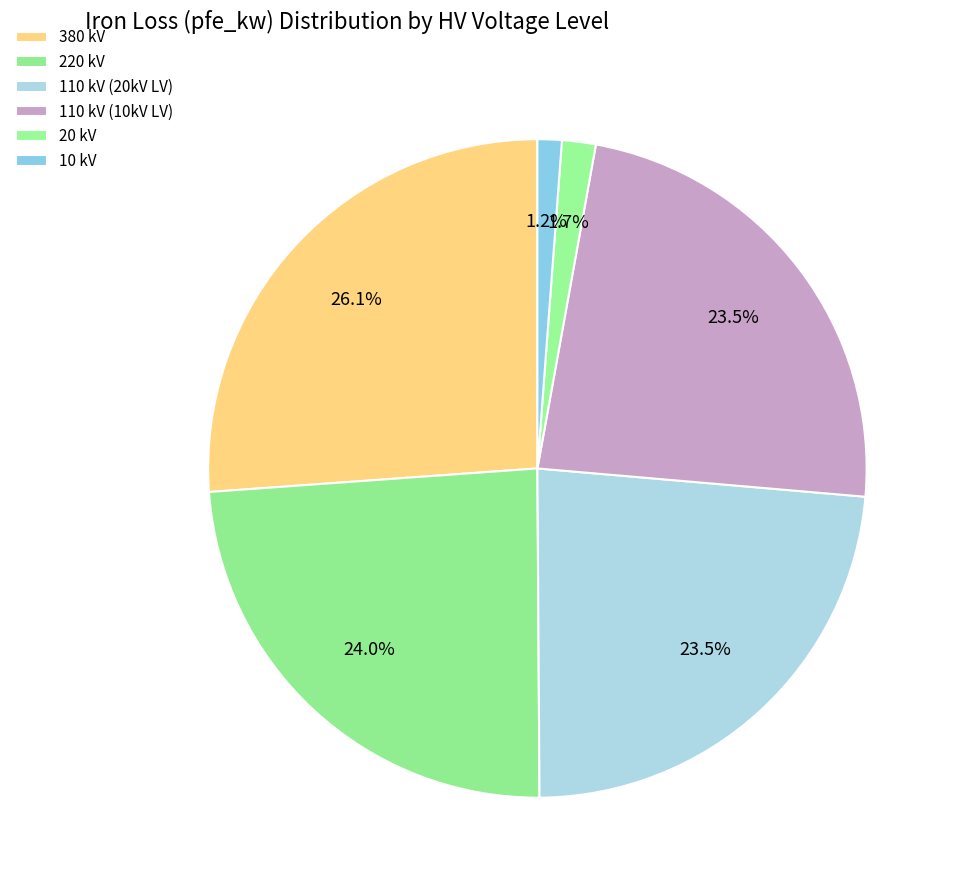

Count the number of slices in the pie.

6